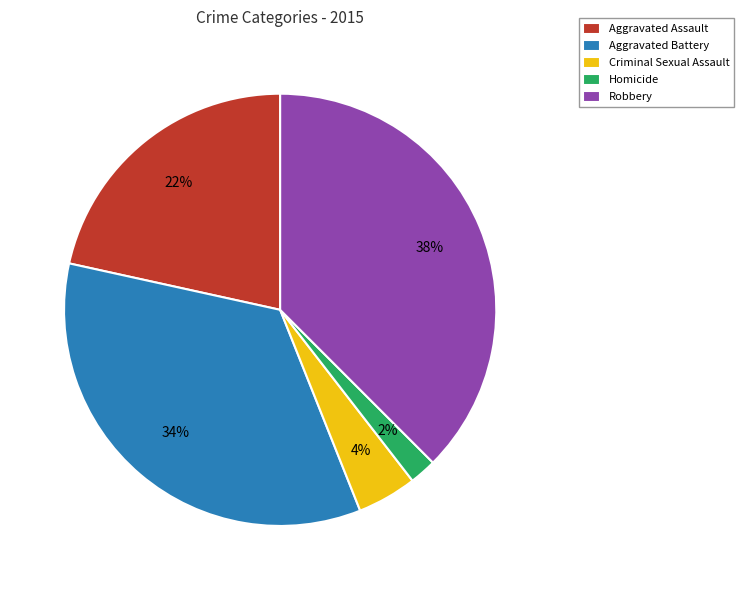

Which has a higher value, Homicide or Aggravated Assault?

Aggravated Assault